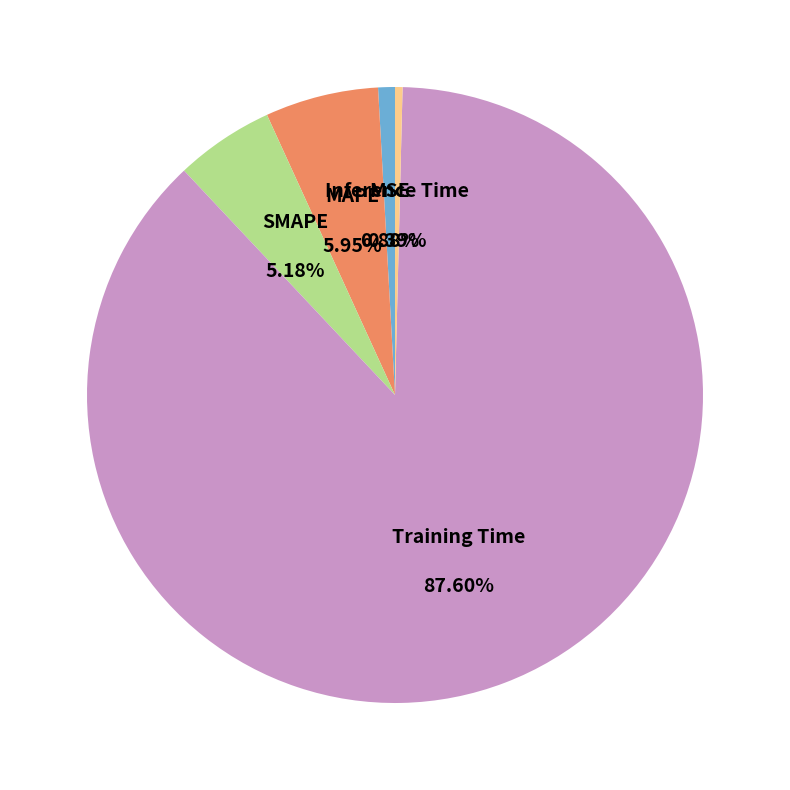

Does any single category account for the majority?

Yes